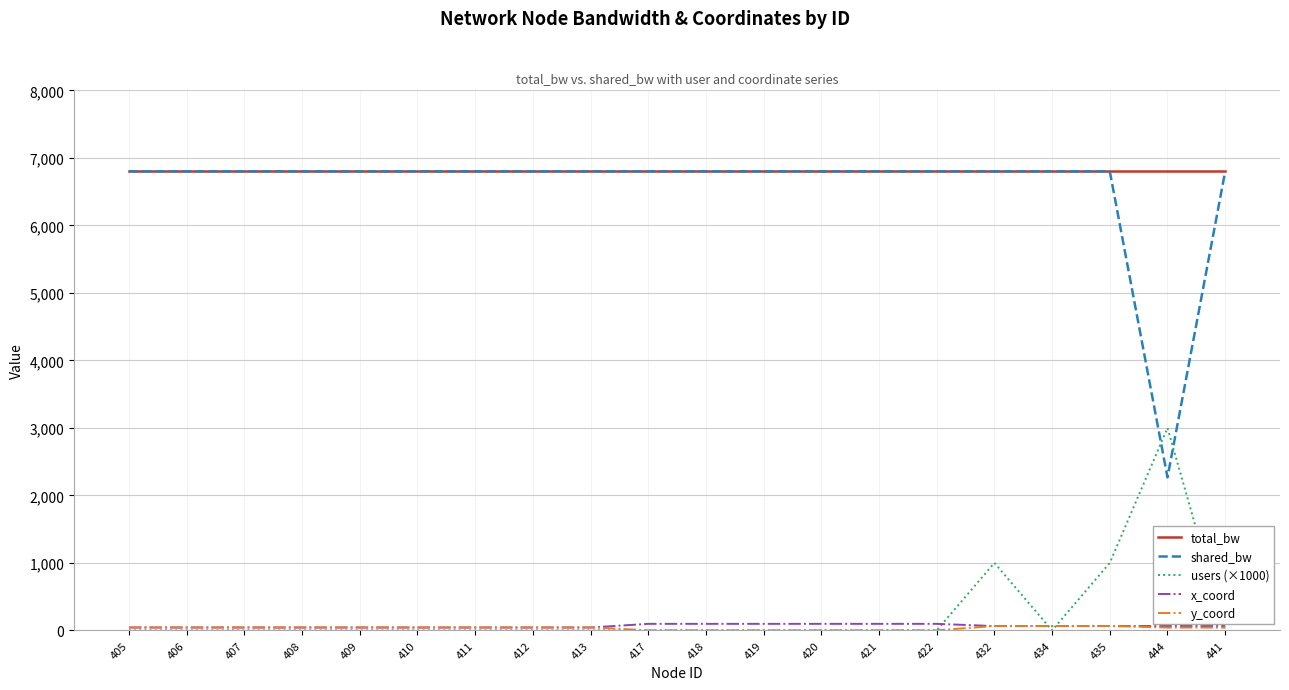

Which series changed the most between 435 and 444?

shared_bw